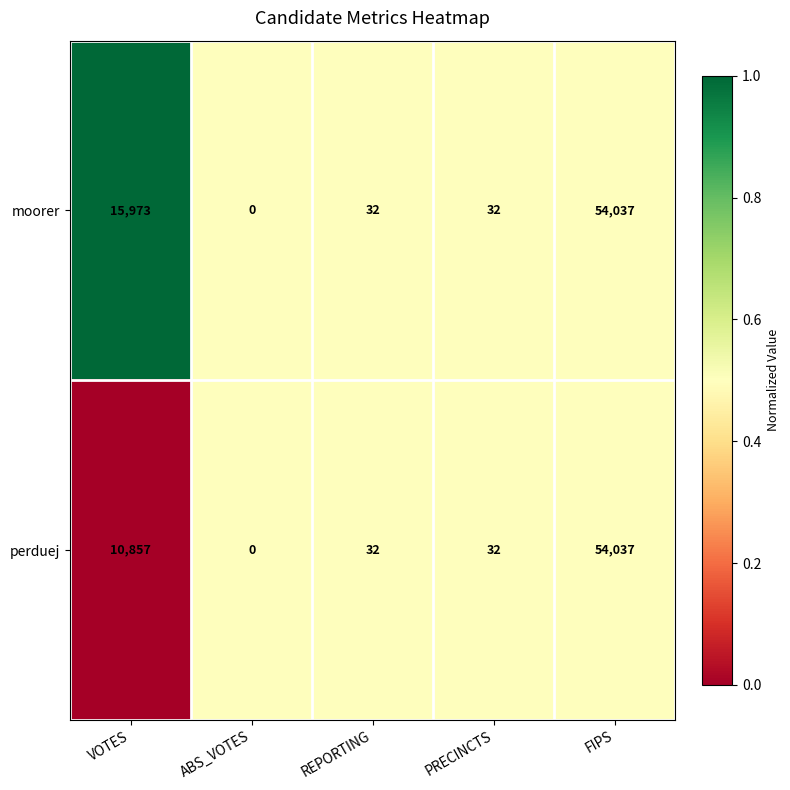

Rank the series by their average value, from lowest to highest.

perduej, moorer